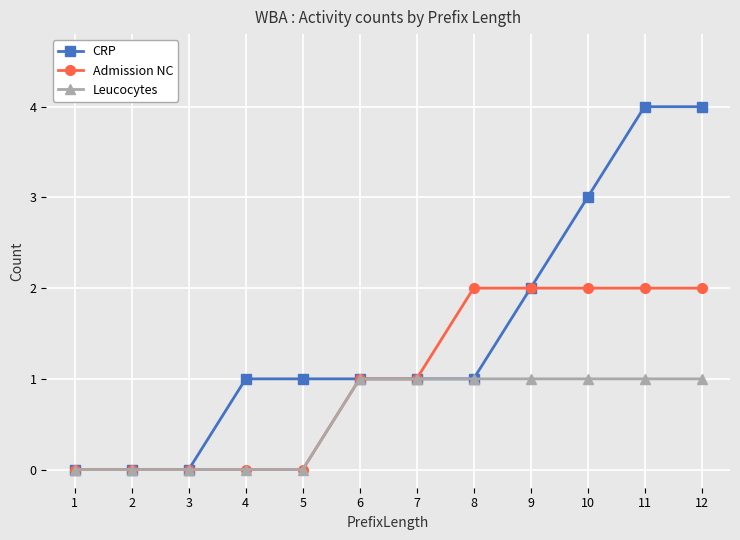

Which series has the largest total across all categories?

CRP